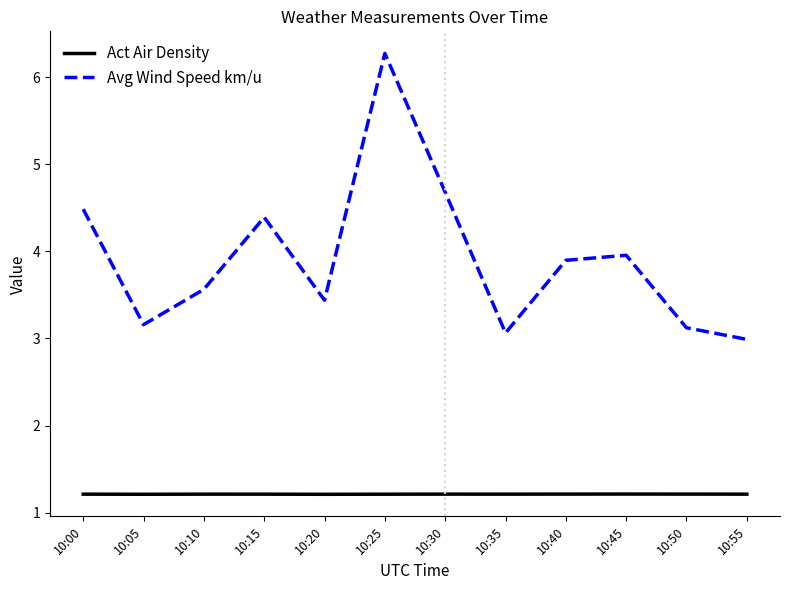

What is the sum of the Avg Wind Speed km/u values at 10:25 and 10:45?

10.2